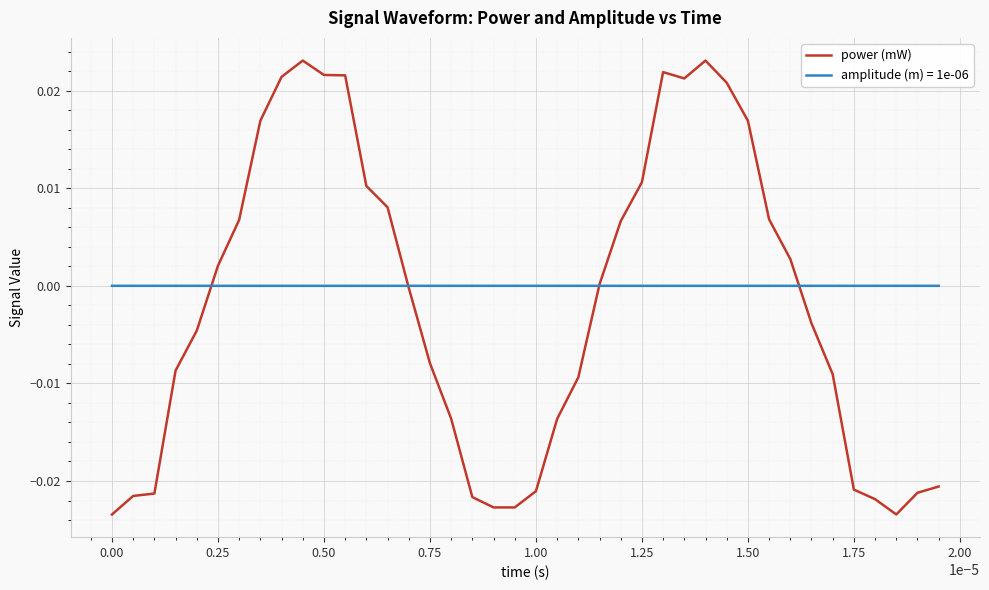

Which series has the widest spread of values?

power (mW)